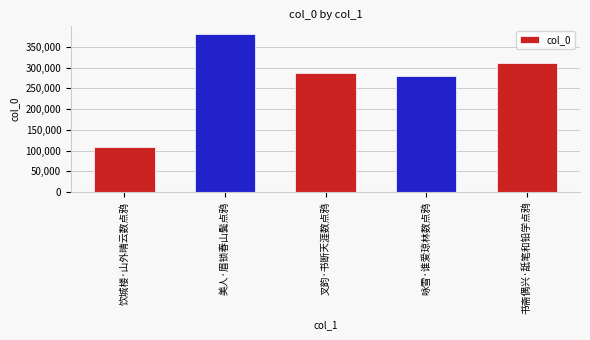

What position from the left is 书斋偶兴·舐笔和铅学点鸦?

5